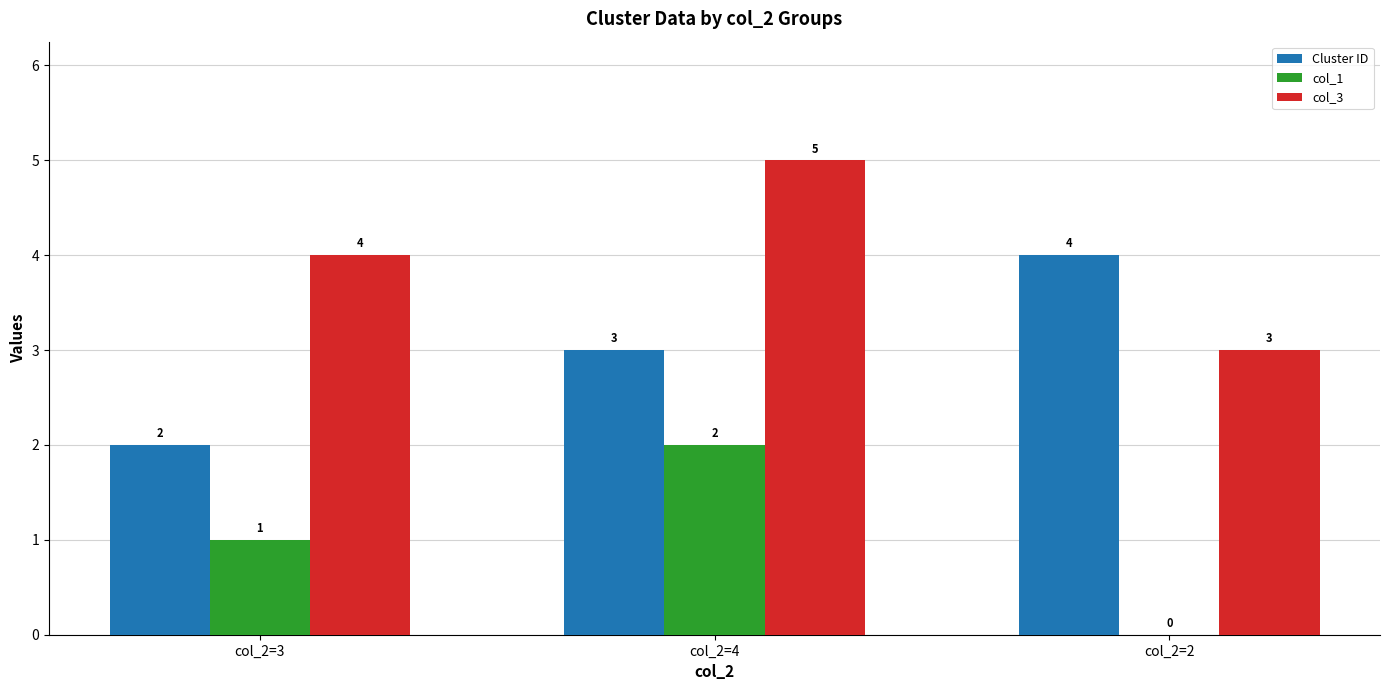

Which category has the highest value across all series?

col_2=4